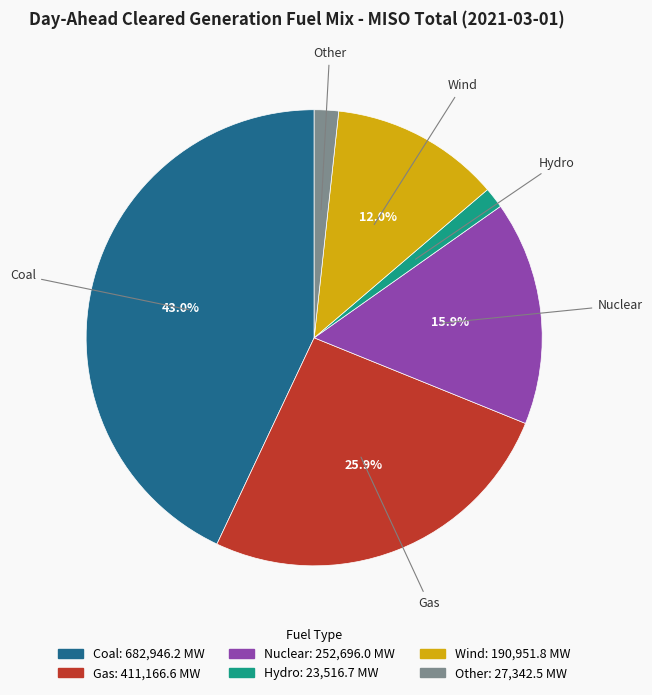

To the nearest percent, what is the combined percentage of Wind and Gas?

38%